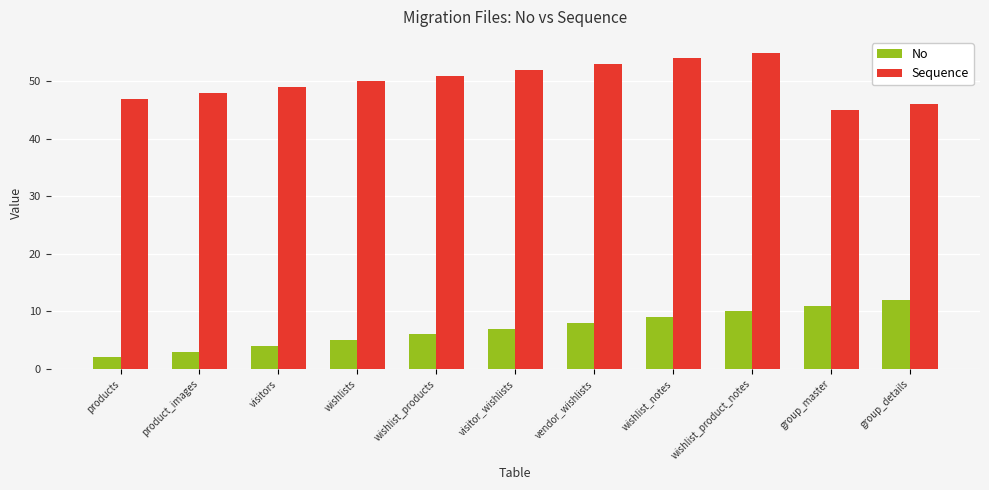

List the labels in order of No value, largest first.

group_details, group_master, wishlist_product_notes, wishlist_notes, vendor_wishlists, visitor_wishlists, wishlist_products, wishlists, visitors, product_images, products